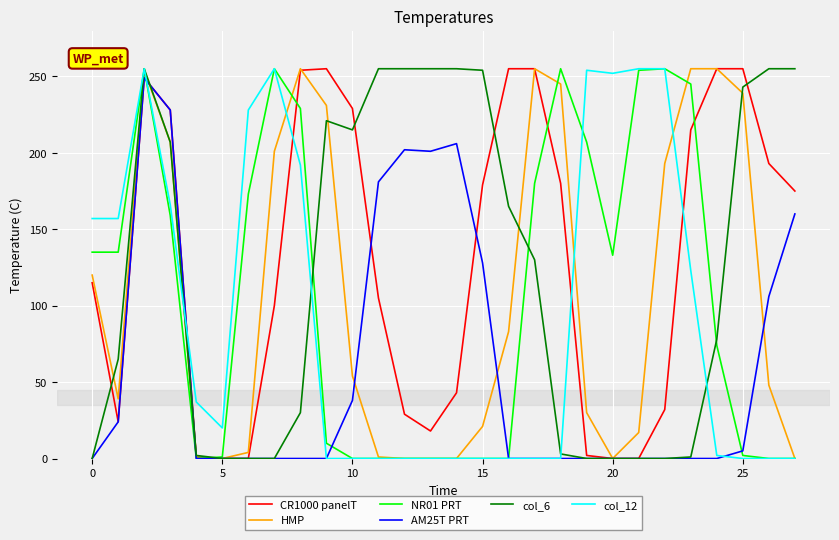

What is the maximum value shown in the chart?

255